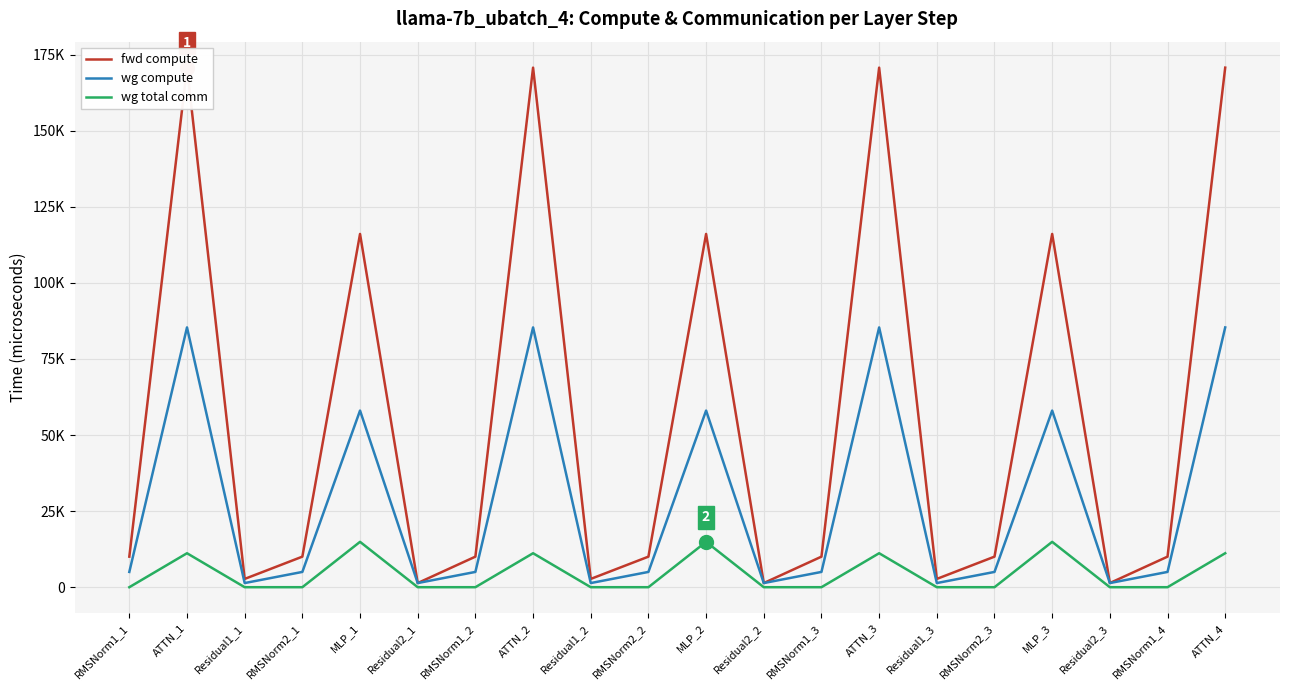

At which label does wg compute first exceed 5019?

RMSNorm1_1